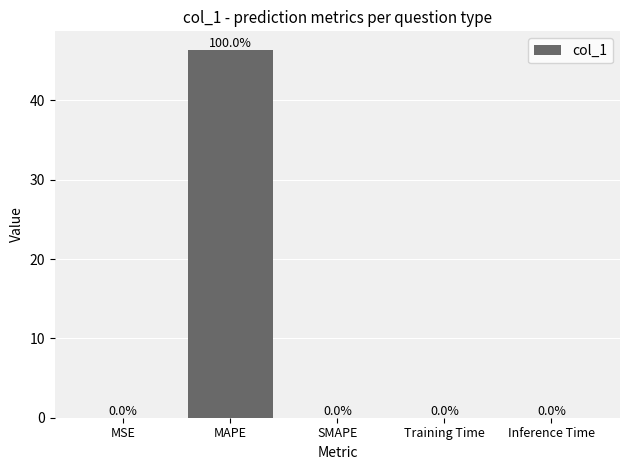

True or false: the data shows 14.6 at SMAPE.

False